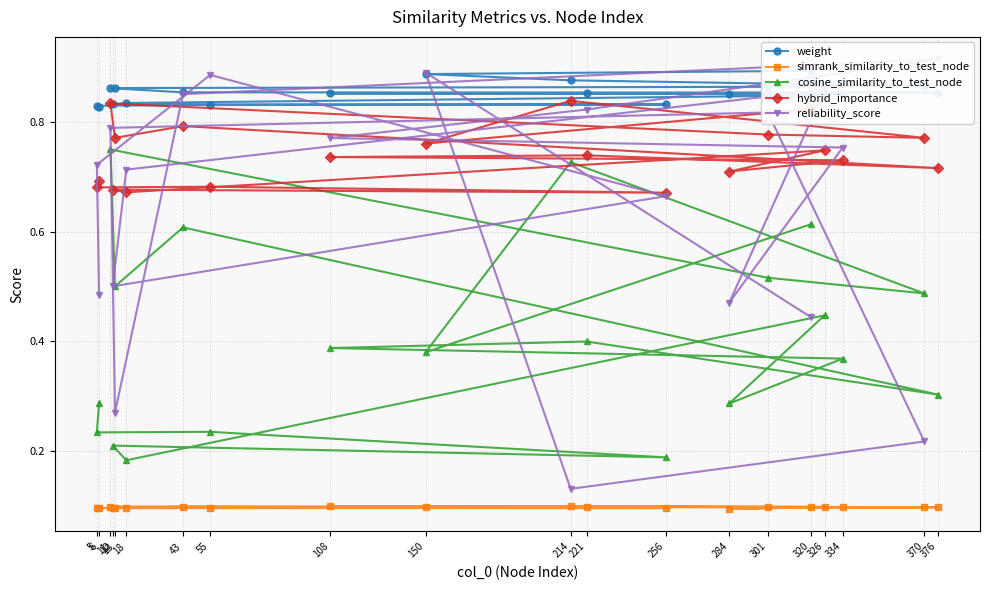

What are all the series names shown in the legend?

weight, simrank_similarity_to_test_node, cosine_similarity_to_test_node, hybrid_importance, reliability_score